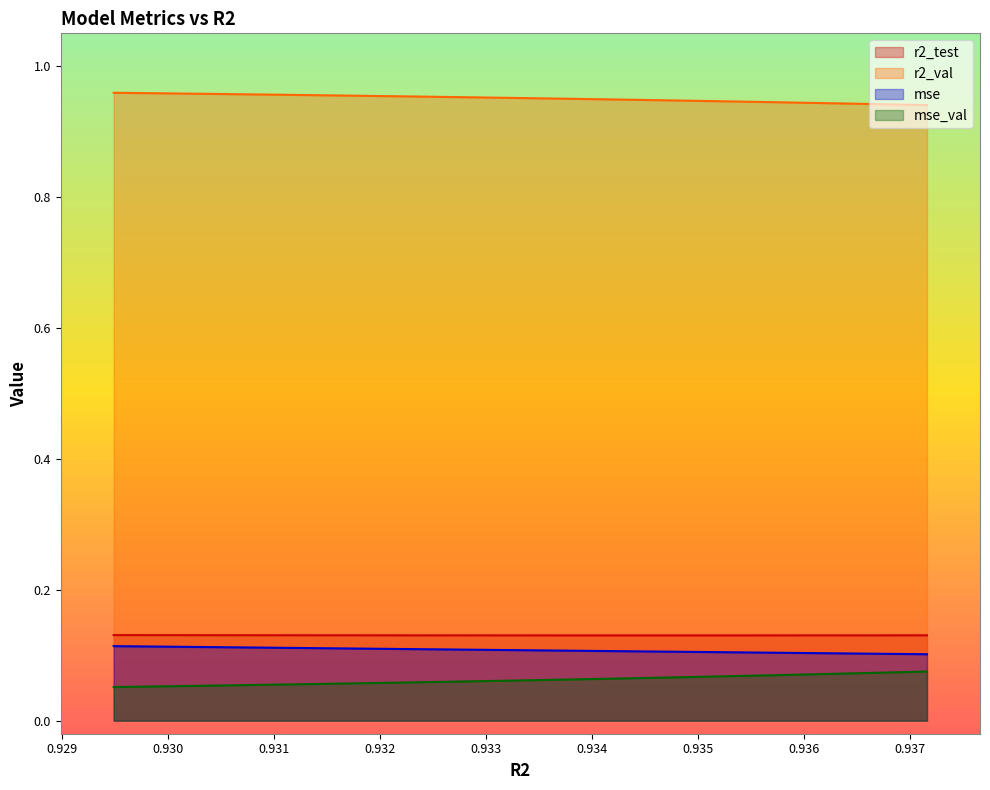

What is the highest value of the mse_val series?

0.1